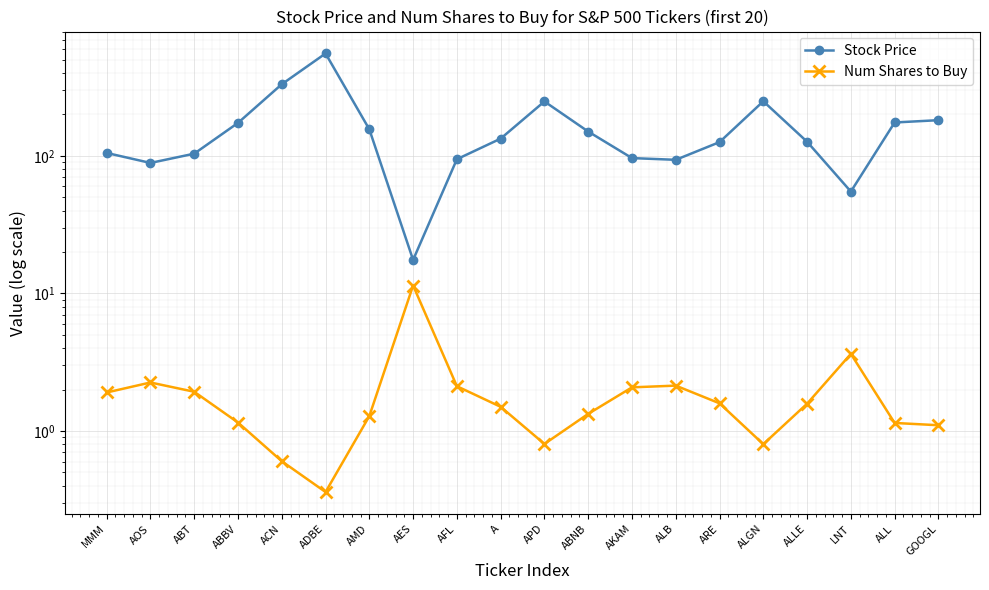

How many interior local valleys does the Stock Price series have?

4